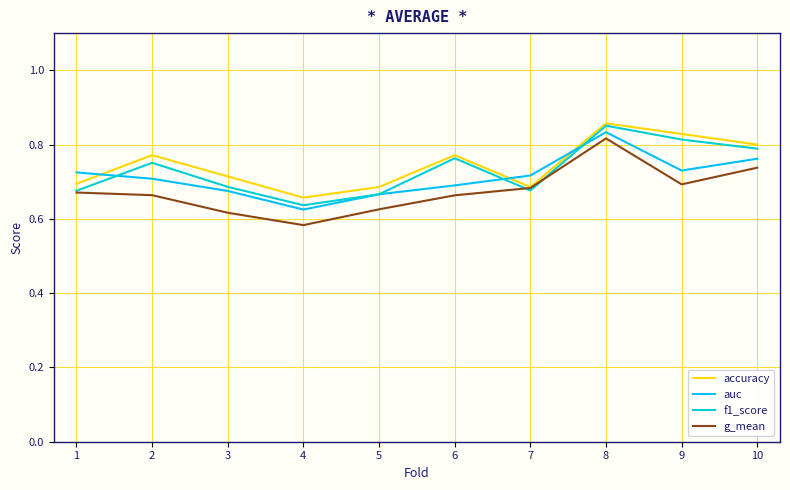

Between which two adjacent categories do auc and accuracy first intersect?

1 and 2